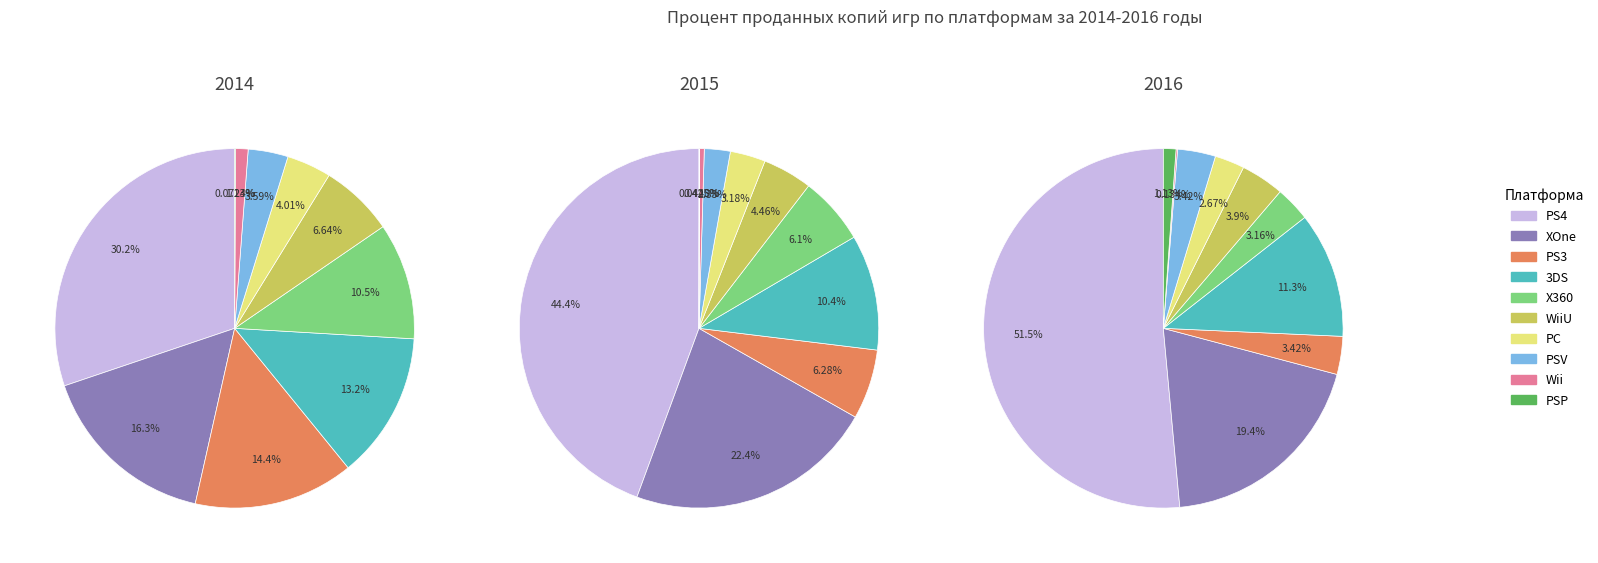

At 6, list the series in order from largest to smallest.

2014, 2015, 2016